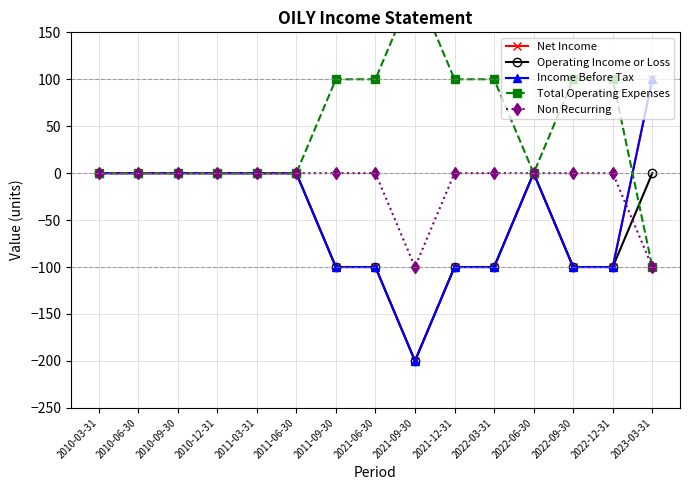

How many positive values does the Net Income series have?

1